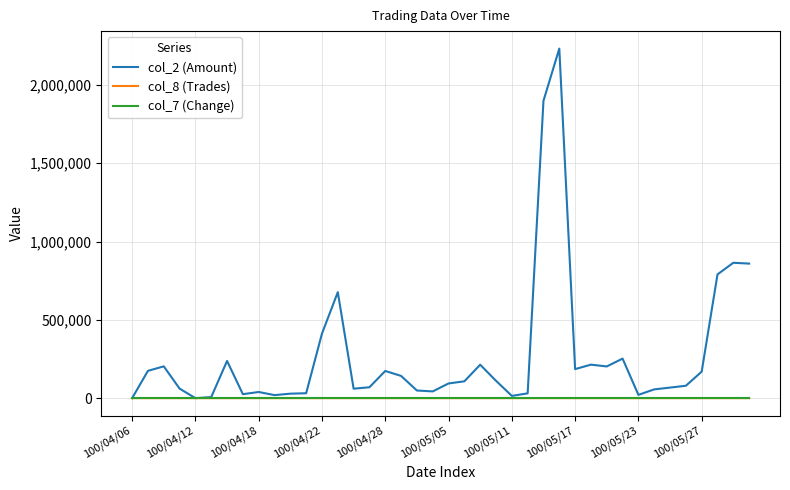

Which series has the widest spread of values?

col_2 (Amount)